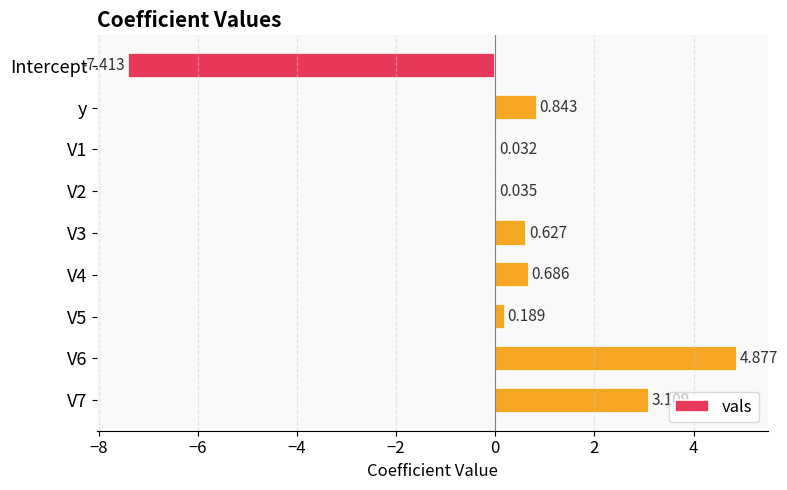

Count the number of data series in this chart.

1